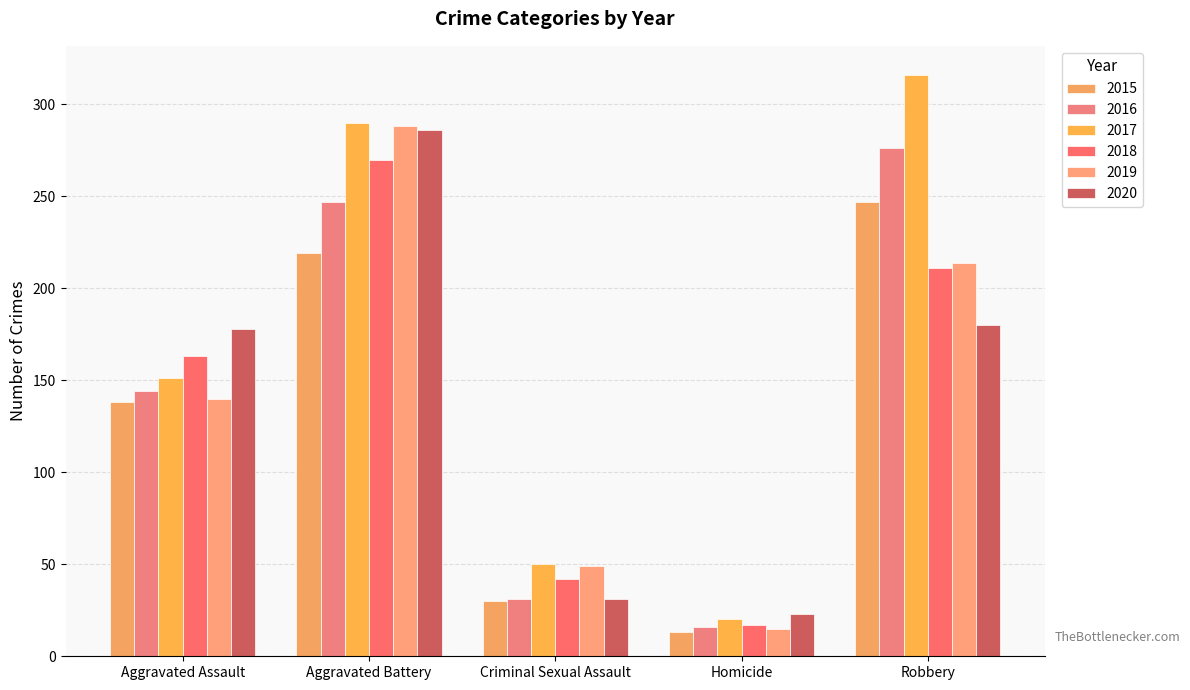

What is the difference between the highest and lowest values at Robbery?

136